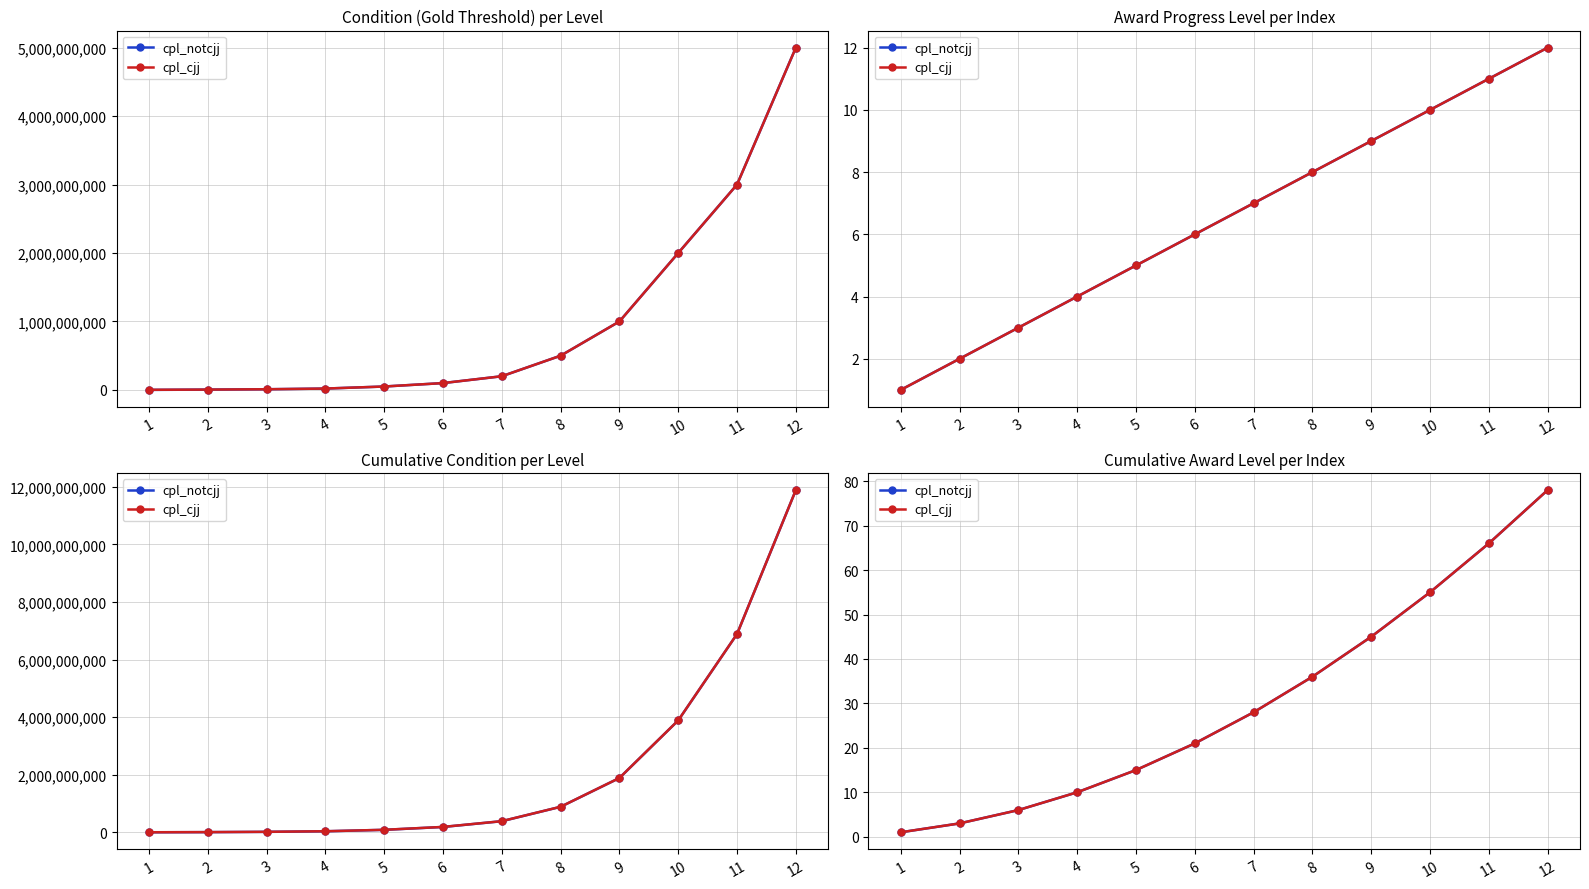

Count the number of categories in the chart.

12